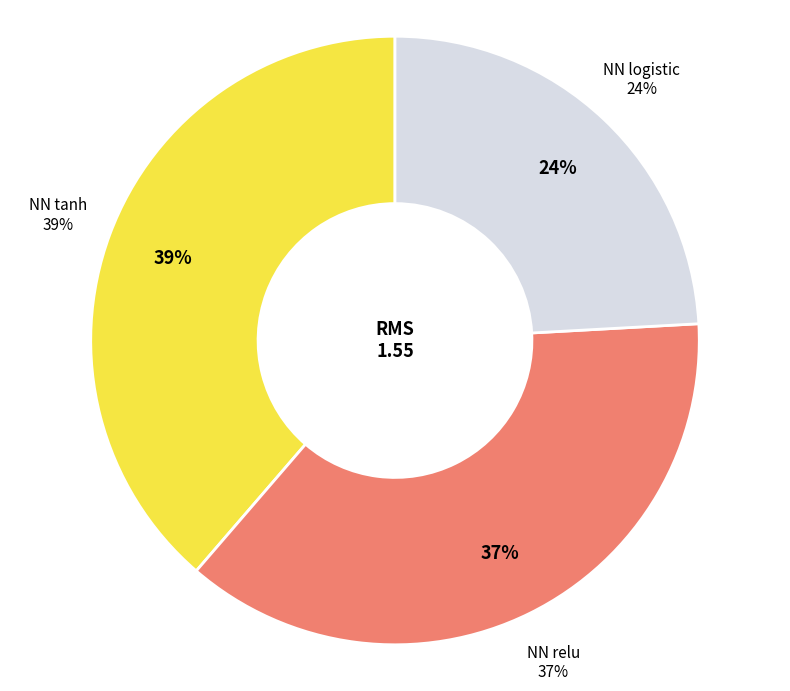

What percentage is the NN logistic slice, to the nearest percent?

24%